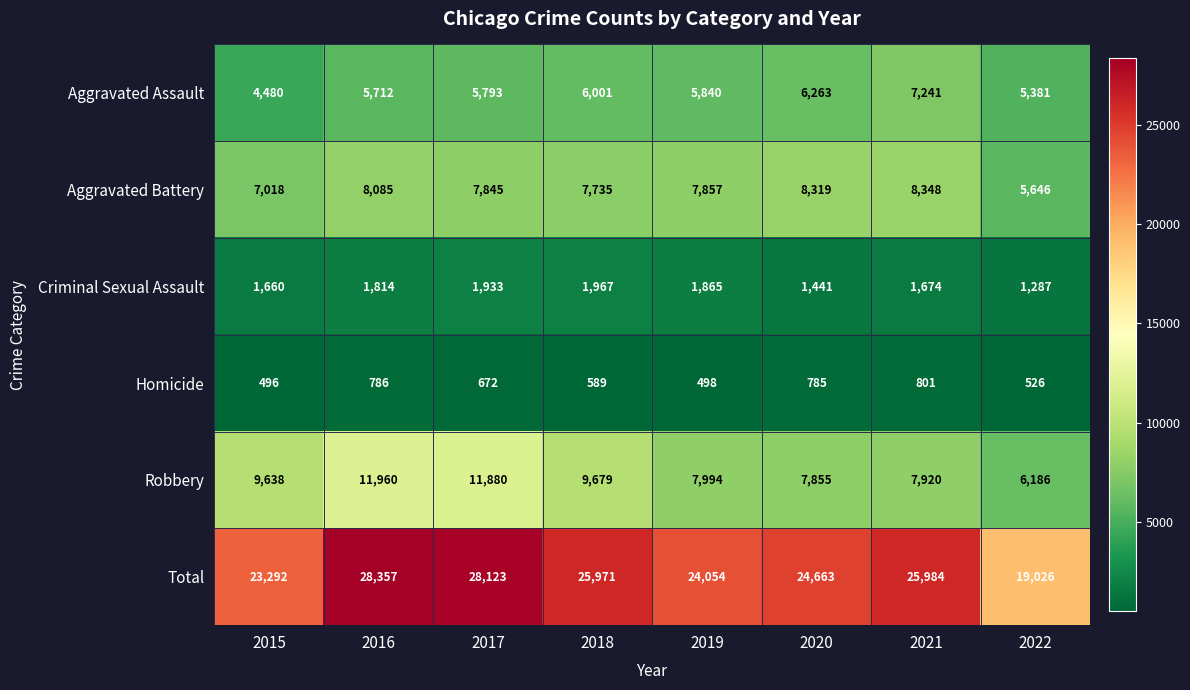

List the series in order of their peak value, lowest first.

Homicide, Criminal Sexual Assault, Aggravated Assault, Aggravated Battery, Robbery, Total